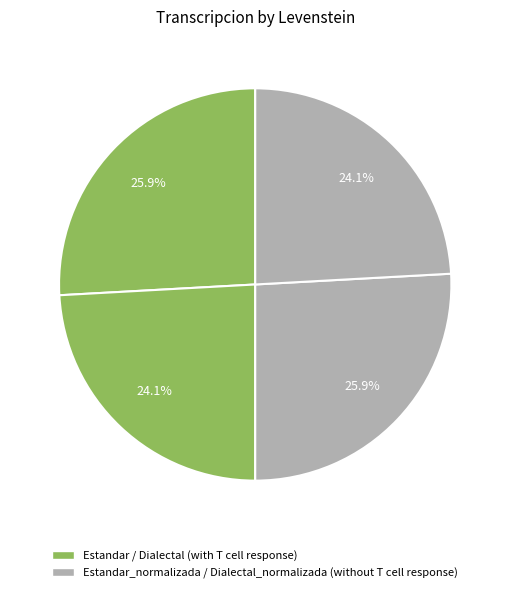

What is the largest slice in the pie chart?

Estandar